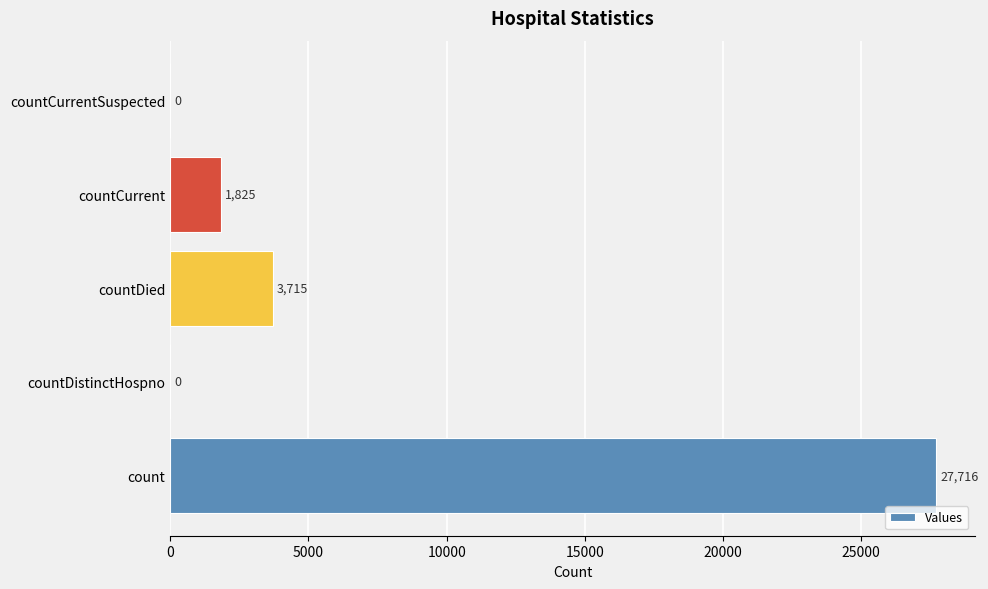

Reading bottom to top, what are all the values shown in this chart?

count=27716	countDistinctHospno=0	countDied=3715	countCurrent=1825	countCurrentSuspected=0